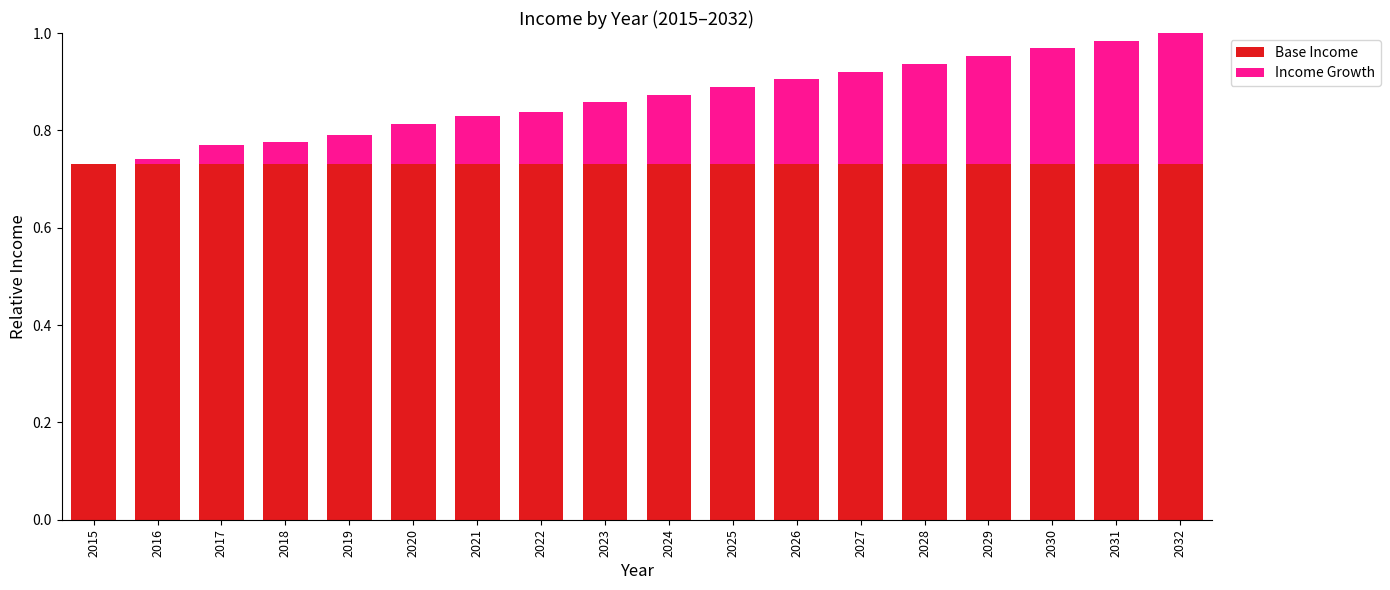

The Base Income series shows 1.2 at 2027. True or false?

False